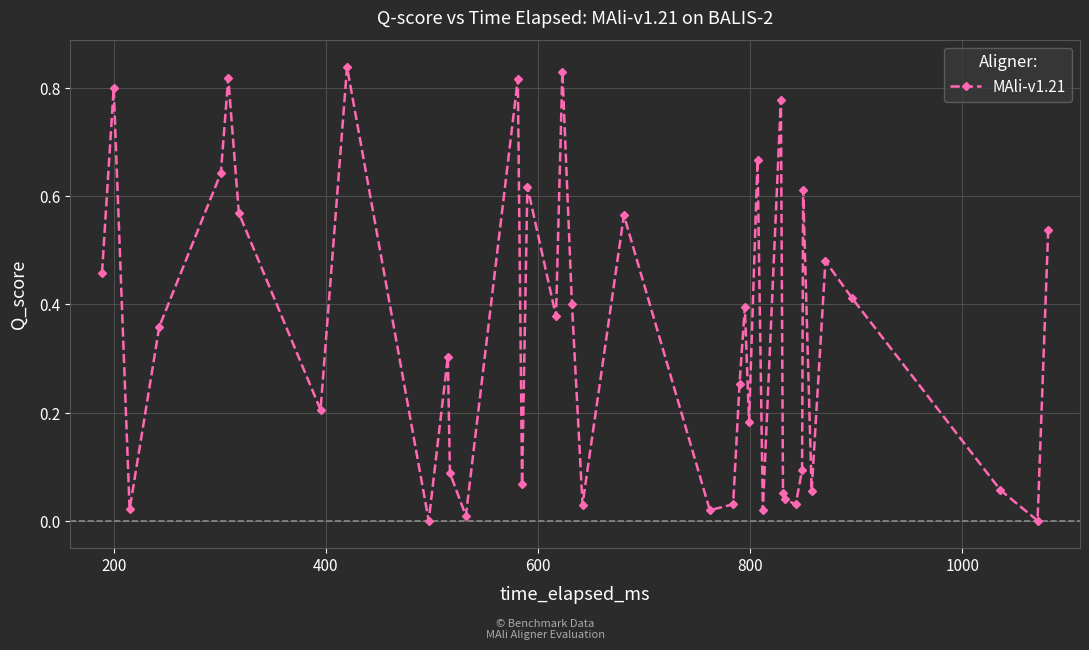

True or false: the data has more than 1 interior local peaks.

True